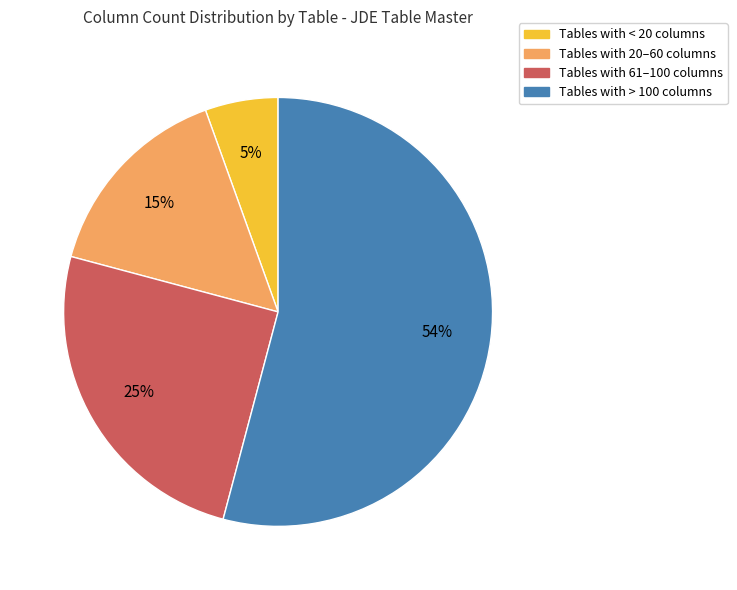

Between Tables with 61–100 columns and Tables with > 100 columns, which is larger?

Tables with > 100 columns